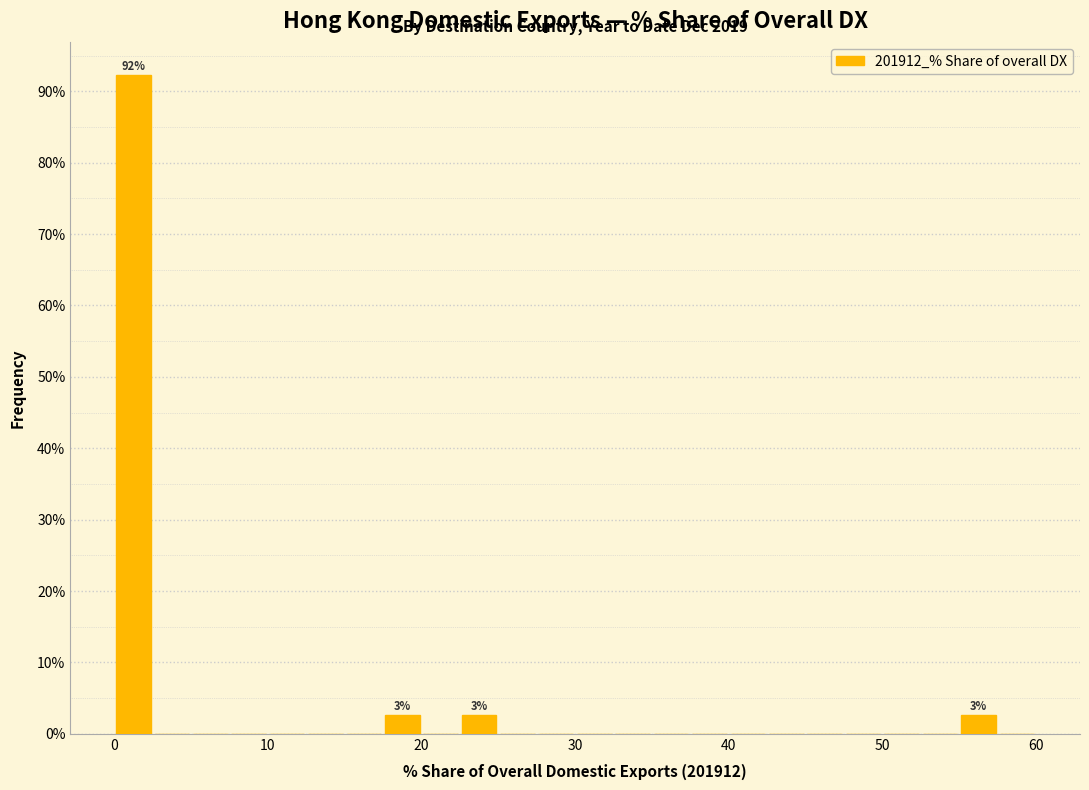

Read against the x-axis, roughly where is the centre of the tallest bar?

1